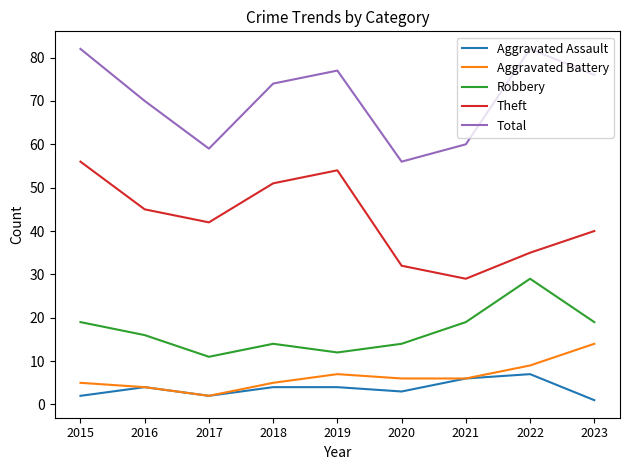

The value of Robbery at 2017 is 11. True or false?

True